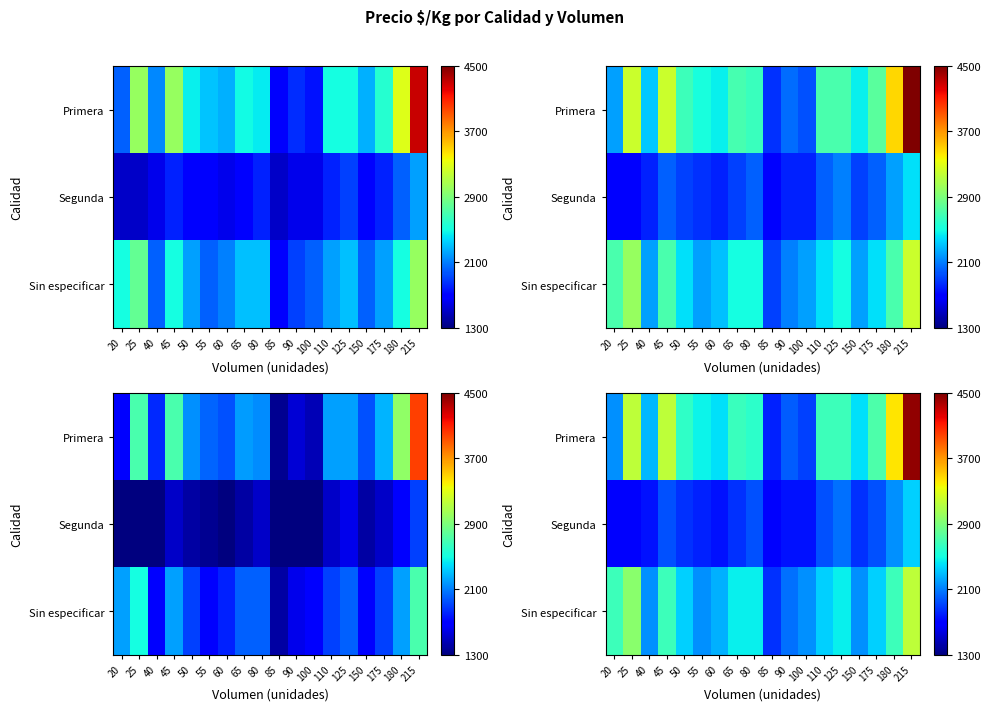

Which category has the highest value across all series?

215